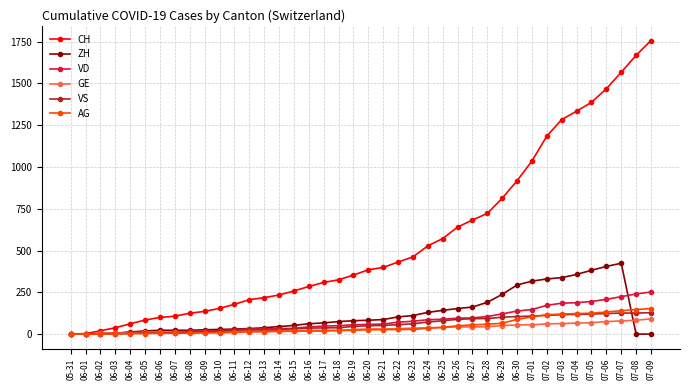

Which series has the largest total across all categories?

CH